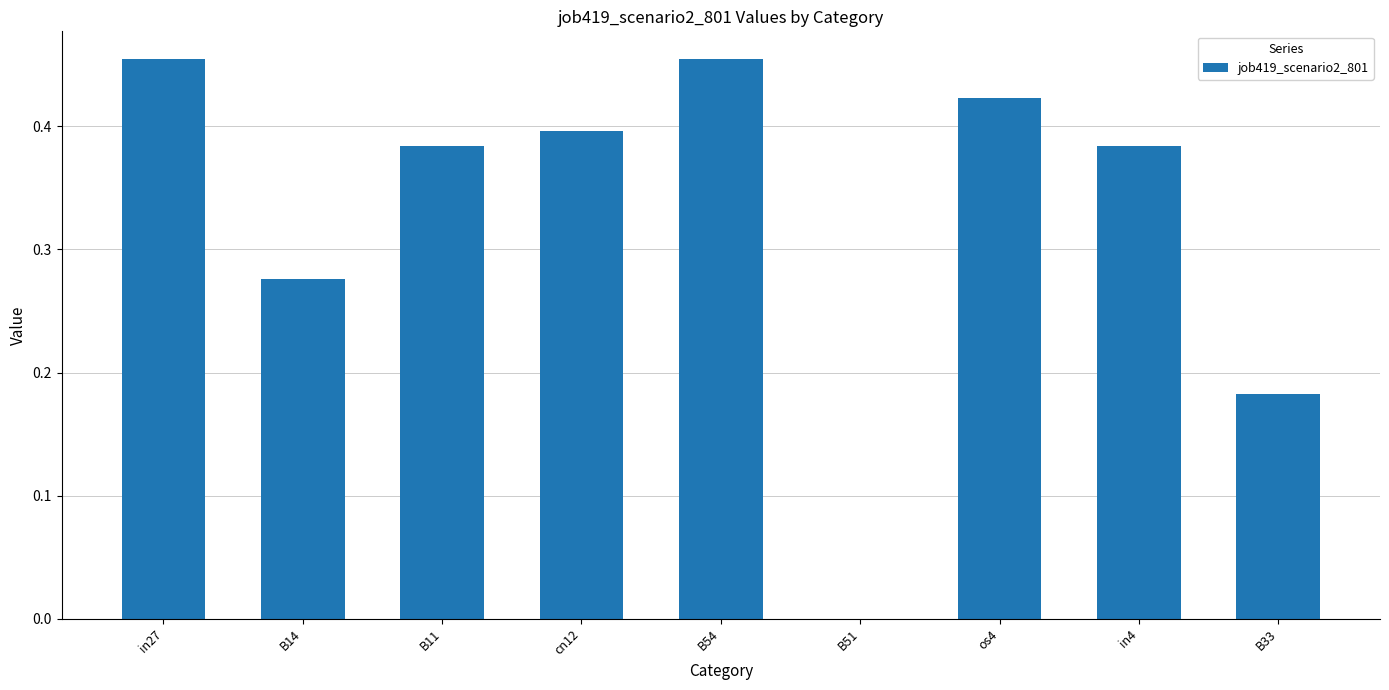

How many values are above zero?

8